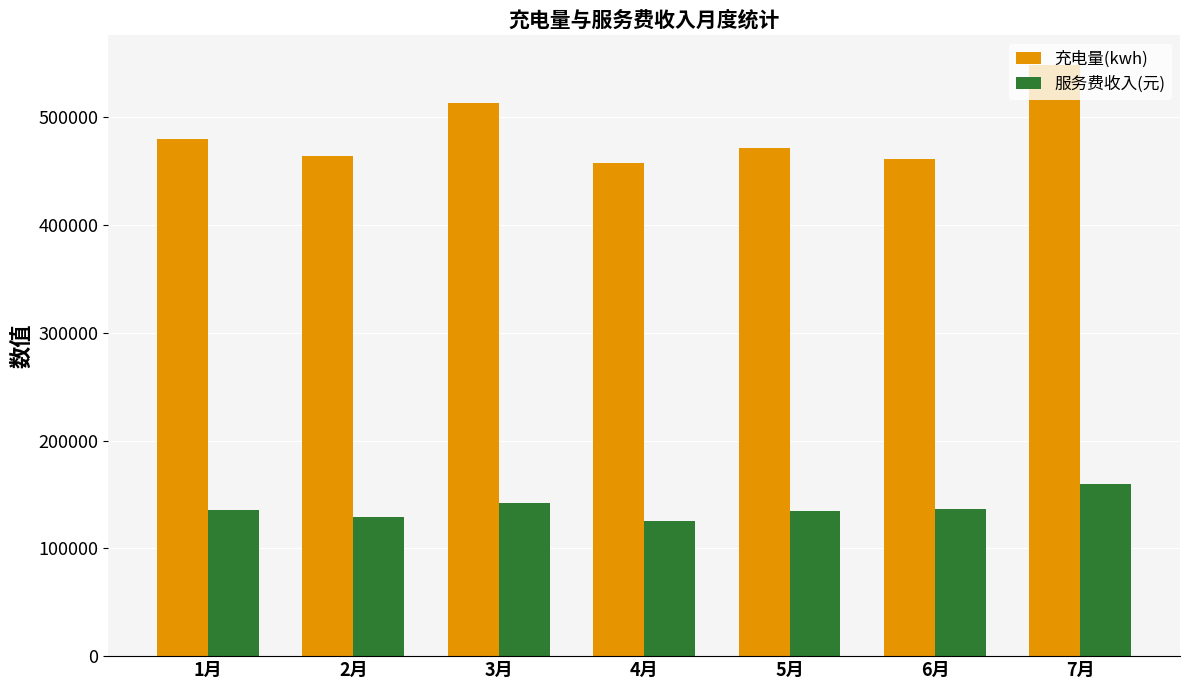

What is the spread (max minus min) of values at 5月?

335900.6